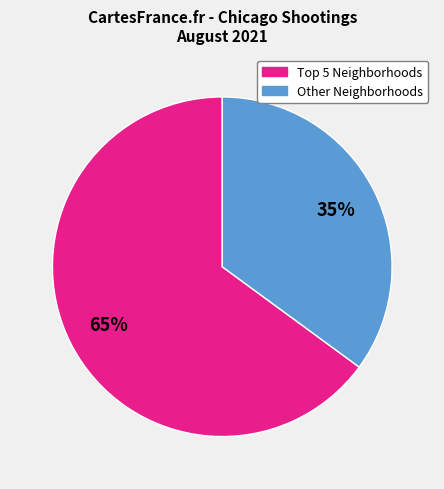

How many slices are in this pie chart?

2